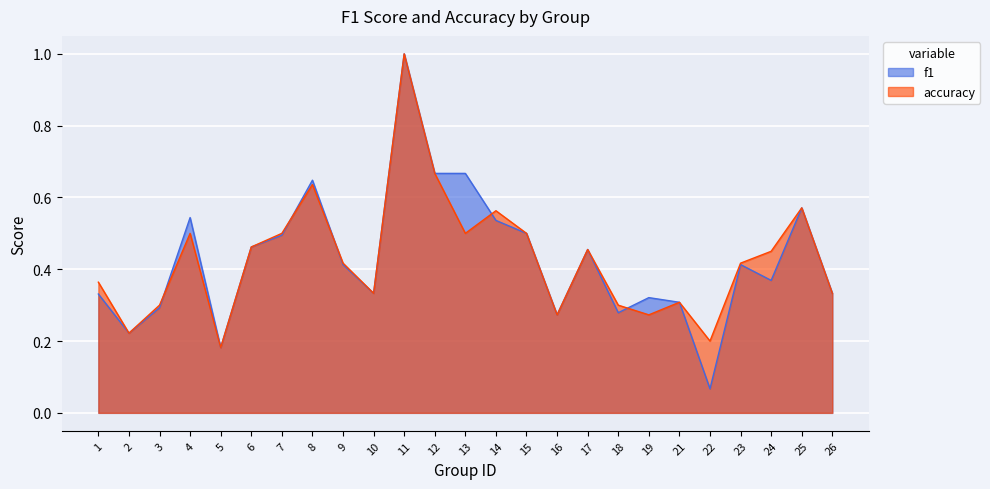

True or false: f1 has more than 2 interior local peaks.

True